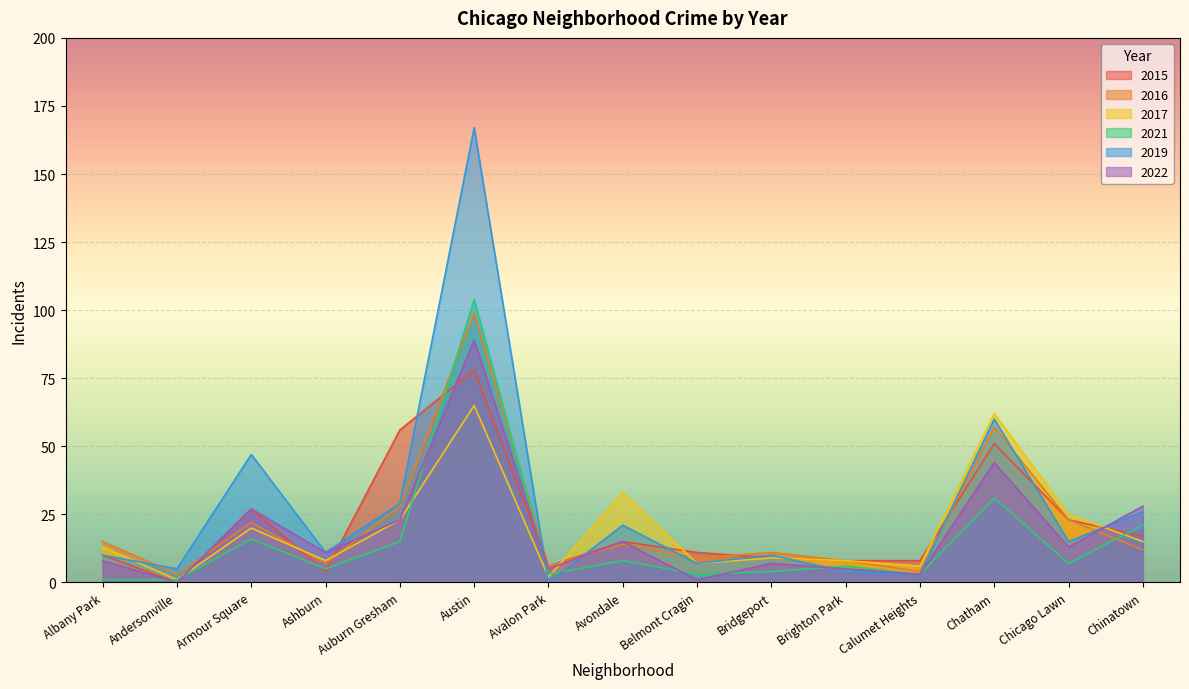

In 2019, how many points are higher than both neighbors (excluding endpoints)?

5